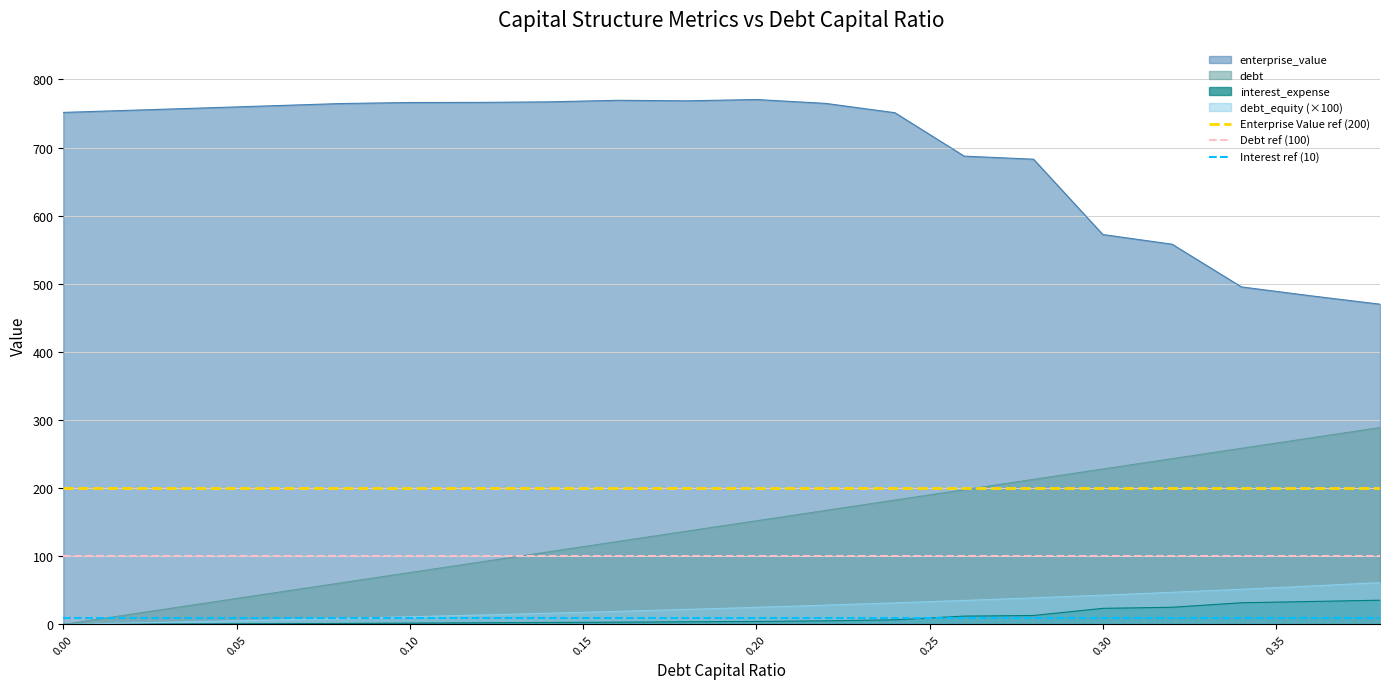

True or false: debt and enterprise_value intersect in this chart.

False